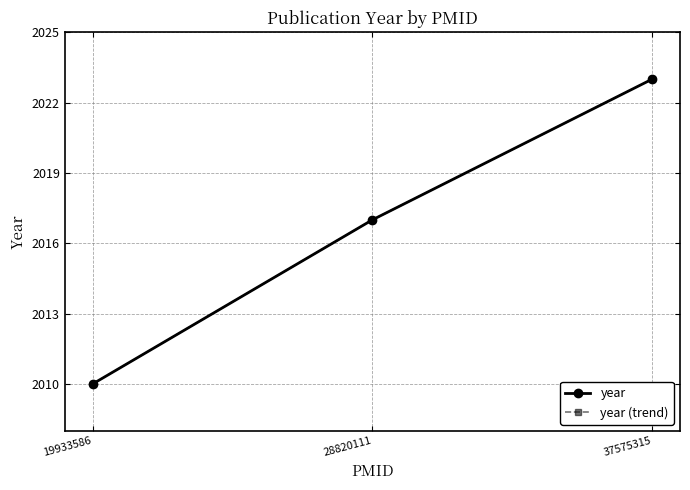

List the series in order of their peak value, highest first.

year, year (trend)